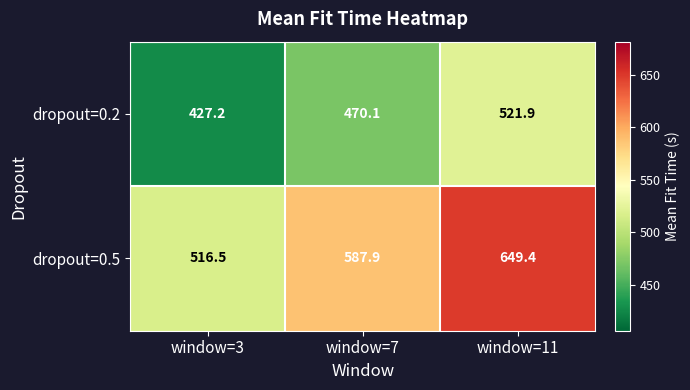

True or false: dropout=0.5 has a value of 649.4 at window=11.

True